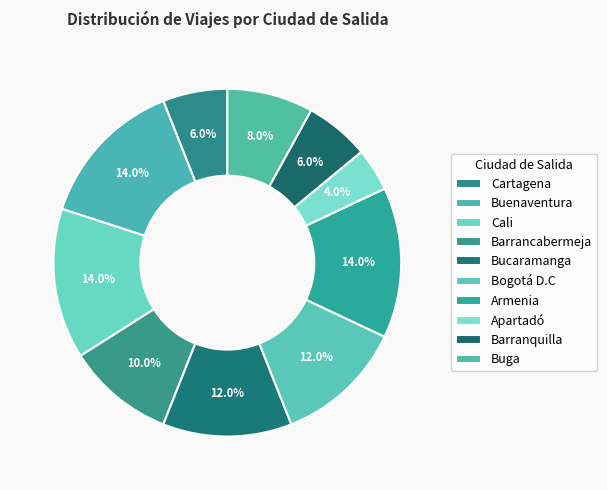

Which category has the biggest portion of the pie?

Buenaventura